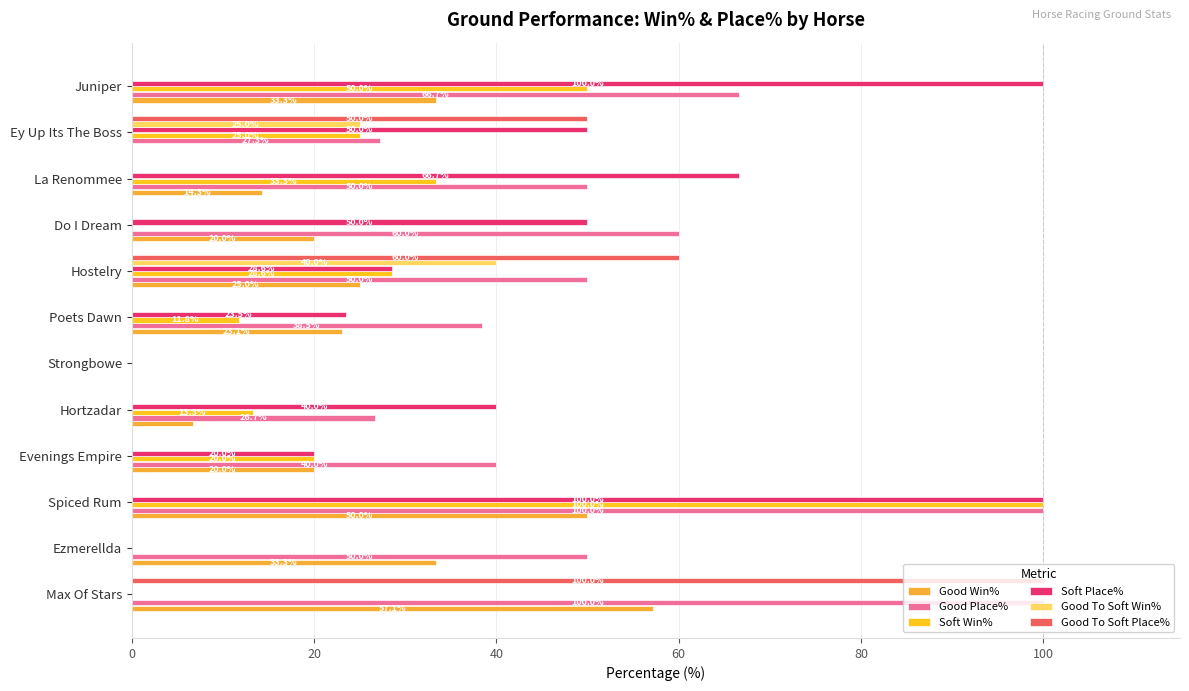

Which series changed the most between Evenings Empire and Ey Up Its The Boss?

Good To Soft Place%